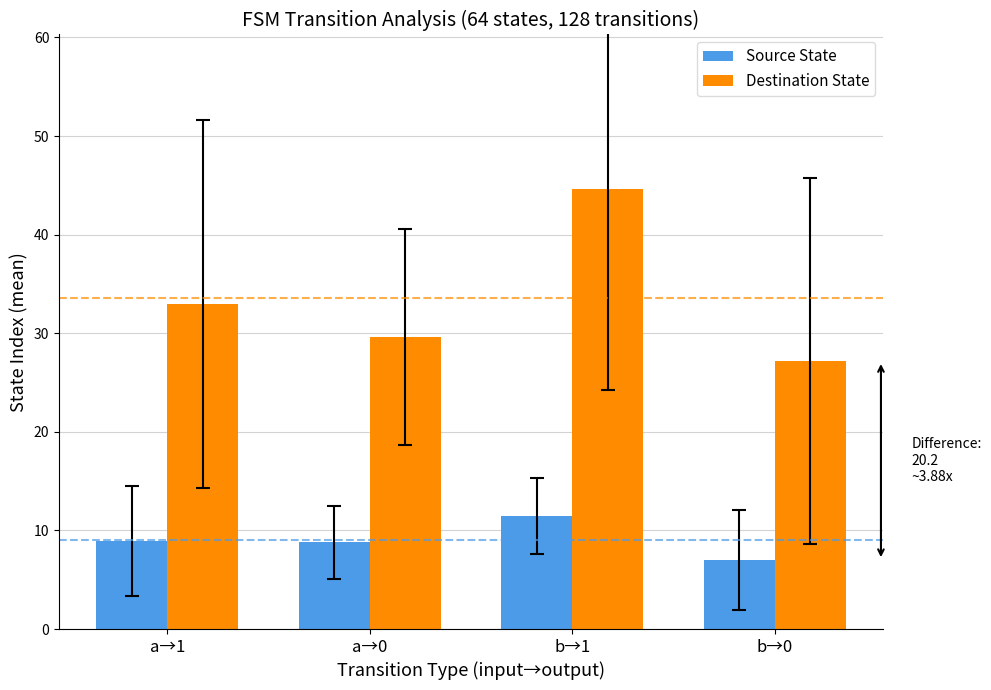

What is the sum of the Destination State values at b→1 and b→0?

71.8